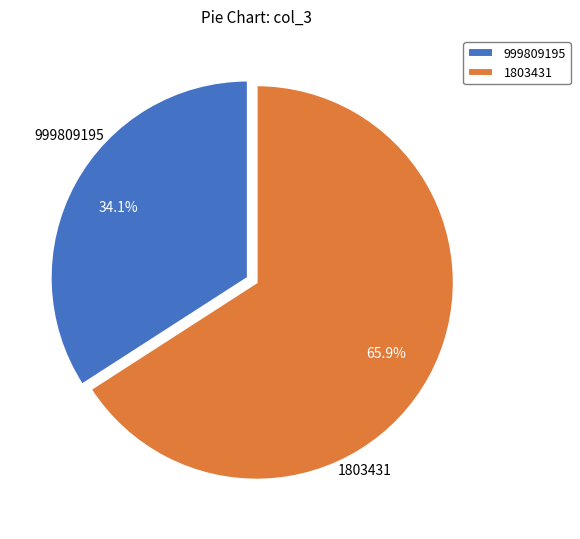

Is the sum of 1803431 and 999809195 greater than half?

Yes